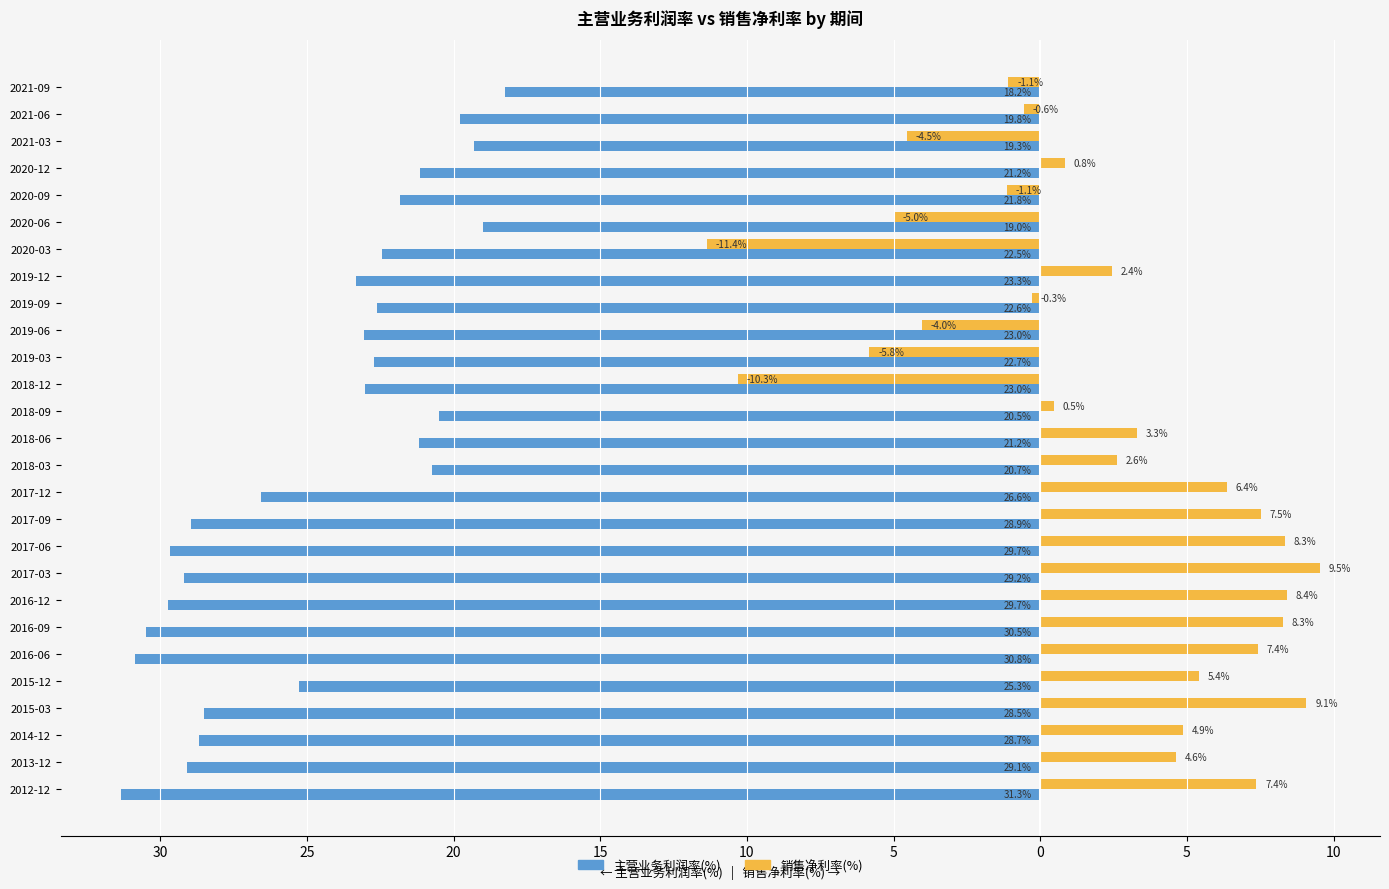

What are all the series names shown in the legend?

主营业务利润率(%), 销售净利率(%)